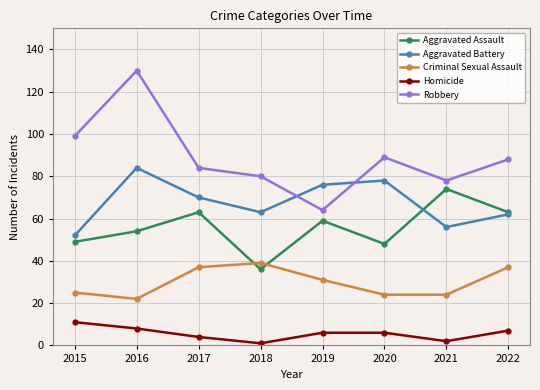

At which label does Criminal Sexual Assault reach its peak?

2018